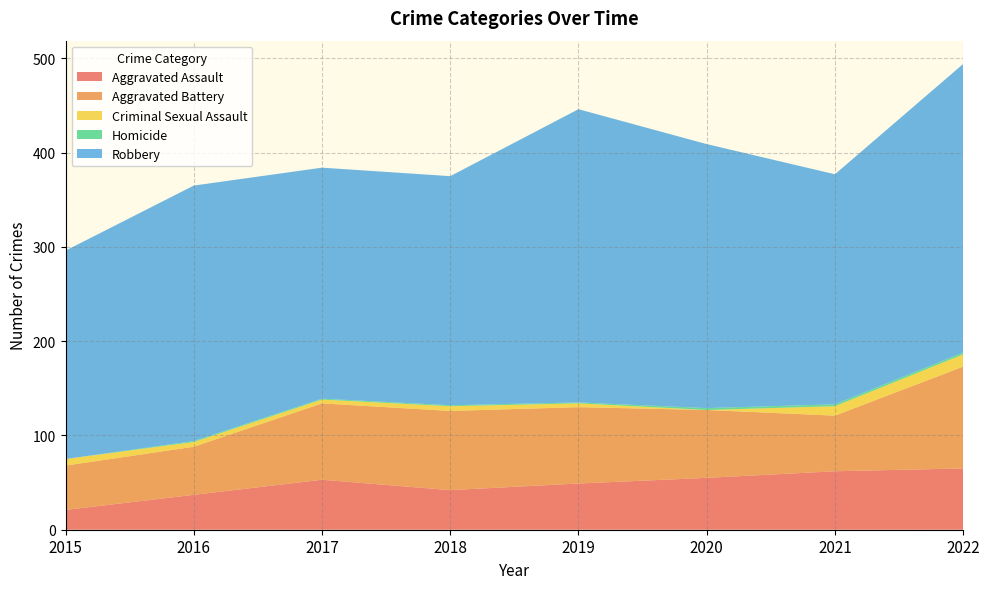

Reading left to right, list all the values displayed in this chart.

Aggravated Assault: 21	37	53	42	49	55	62	65
Aggravated Battery: 47	51	81	84	81	72	59	108
Criminal Sexual Assault: 7	5	4	5	4	0	10	13
Homicide: 0	1	1	1	1	2	2	2
Robbery: 221	271	245	243	311	280	244	306